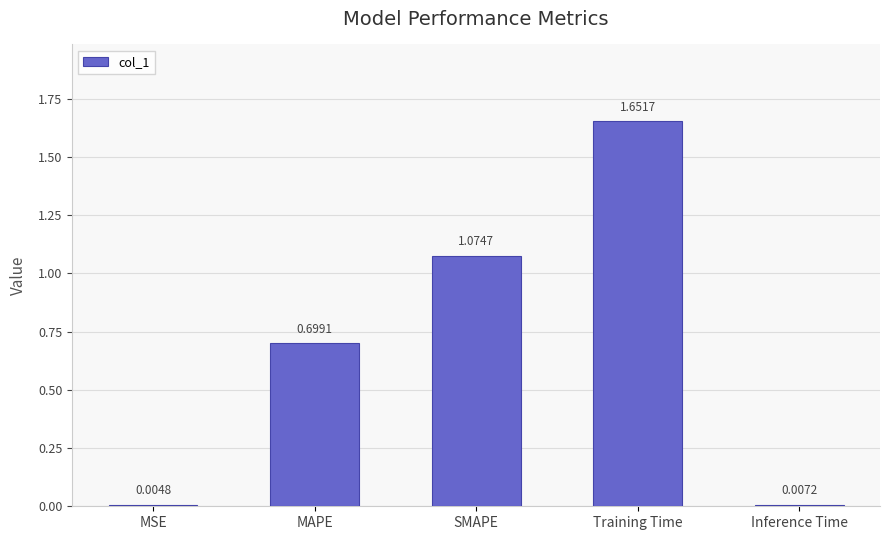

Between SMAPE and MSE, which is larger?

SMAPE